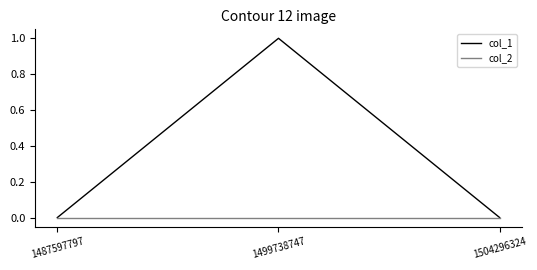

What is the total value across all series at 1499738747?

1